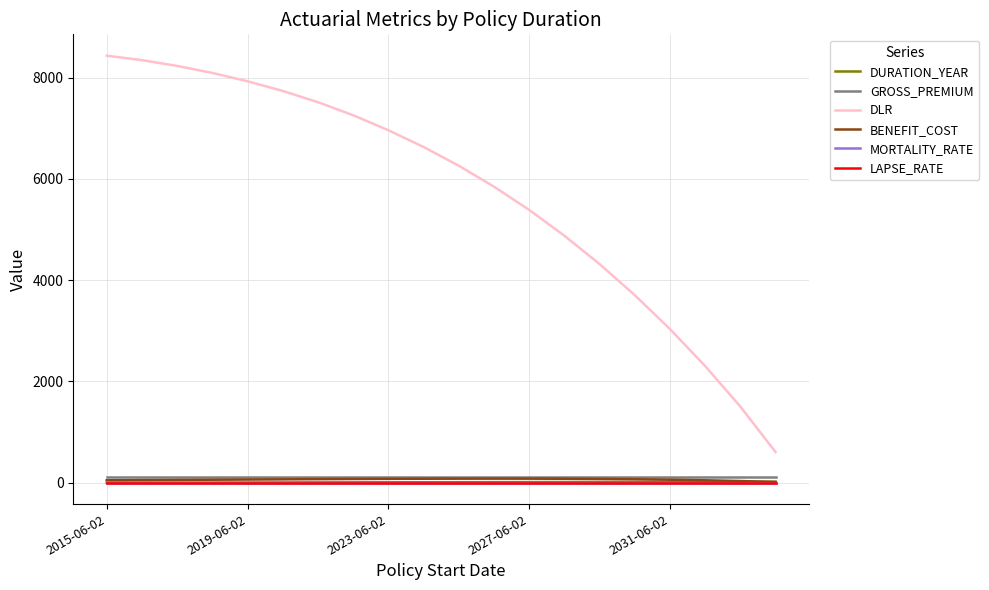

Which series has the largest range (max minus min)?

DLR